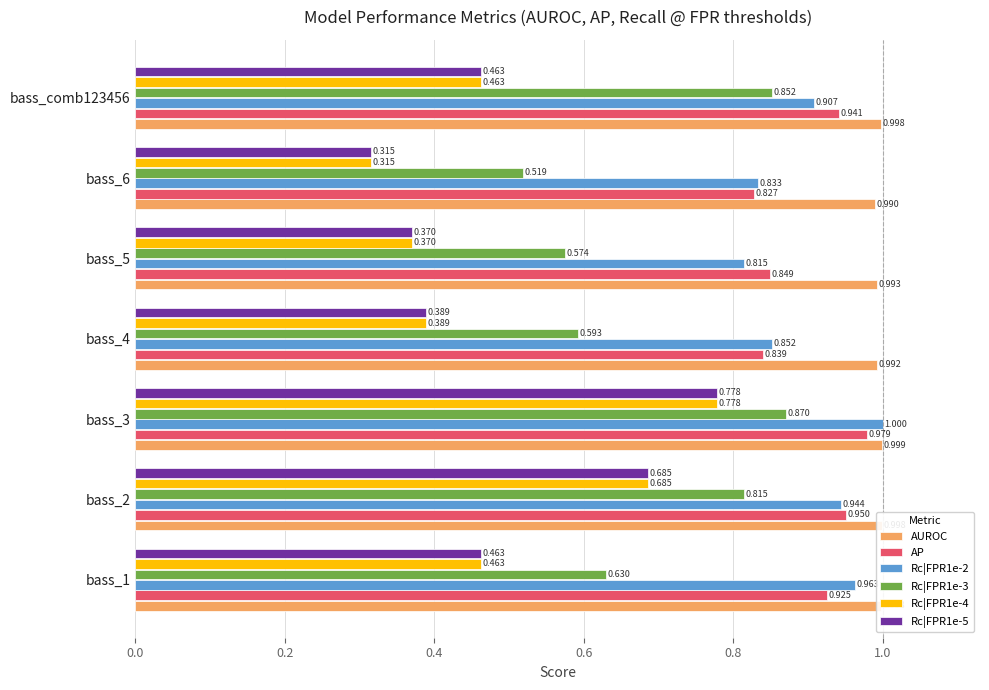

How many Rc|FPR1e-4 values are between 0 and 1?

7